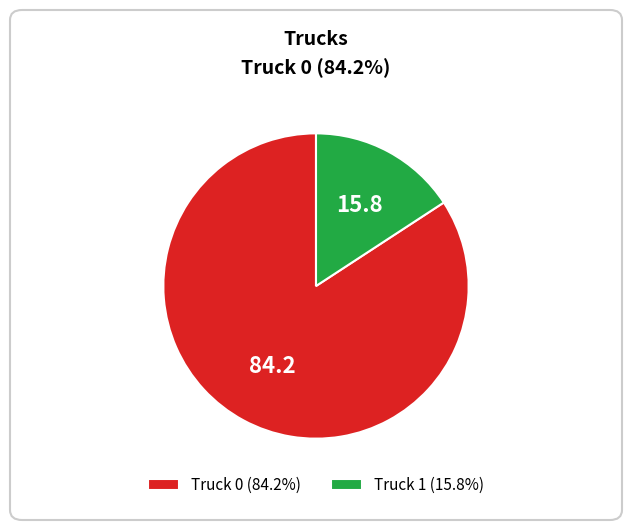

True or false: Truck 1 accounts for 4% of the total.

False